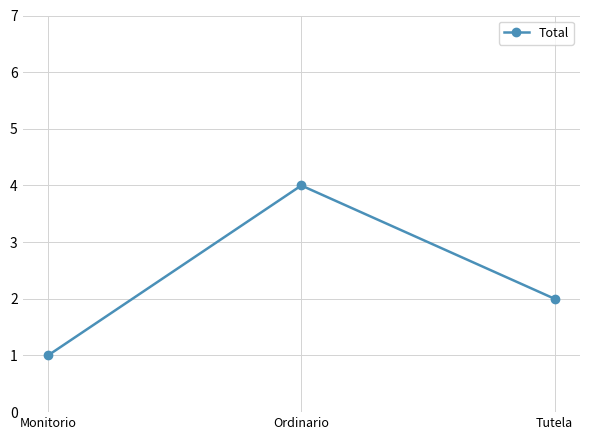

List the labels in order of value, smallest first.

Monitorio, Tutela, Ordinario